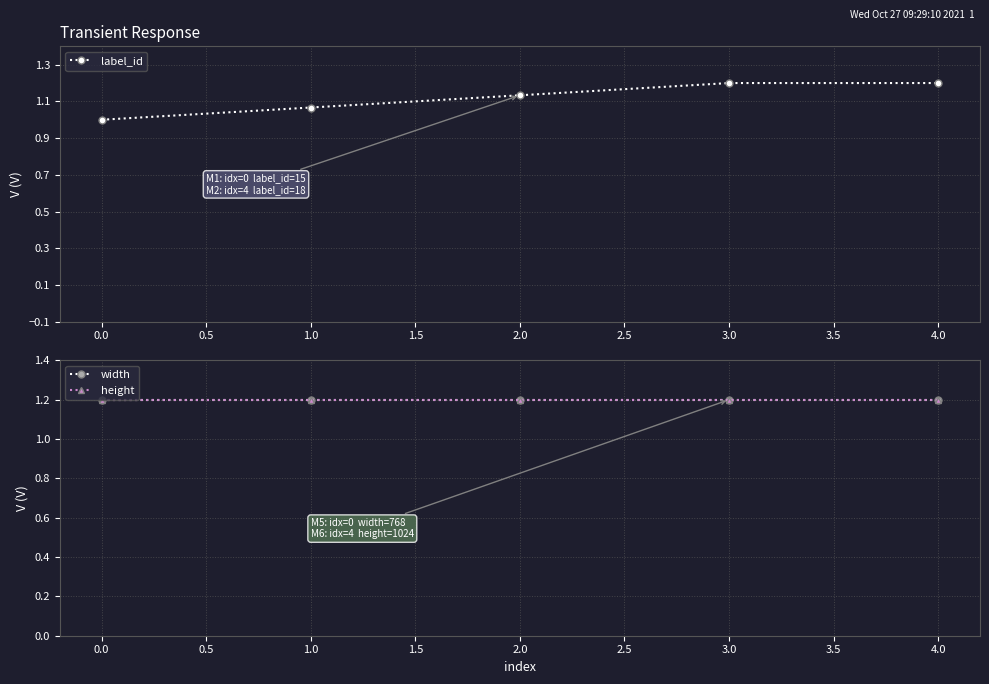

True or false: width and height intersect in this chart.

False